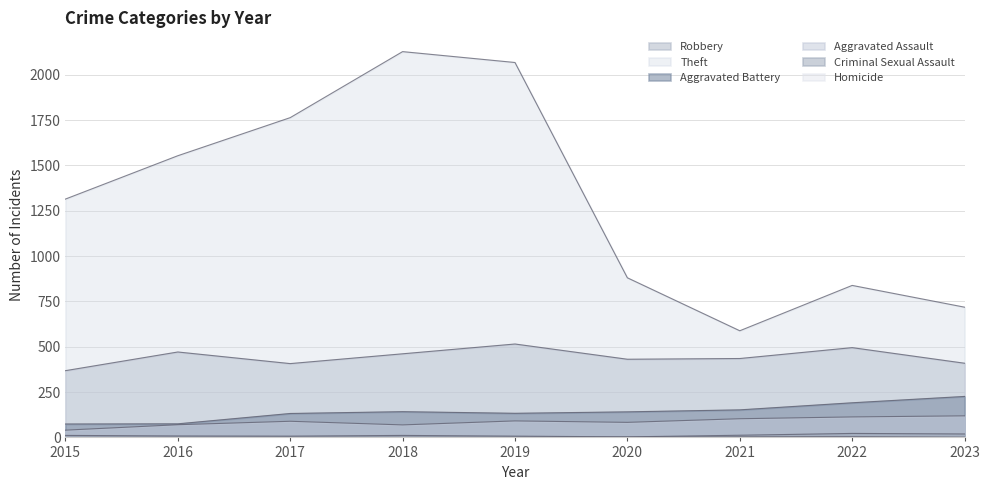

What is the value of the Aggravated Assault point at the 1st from the left?

40